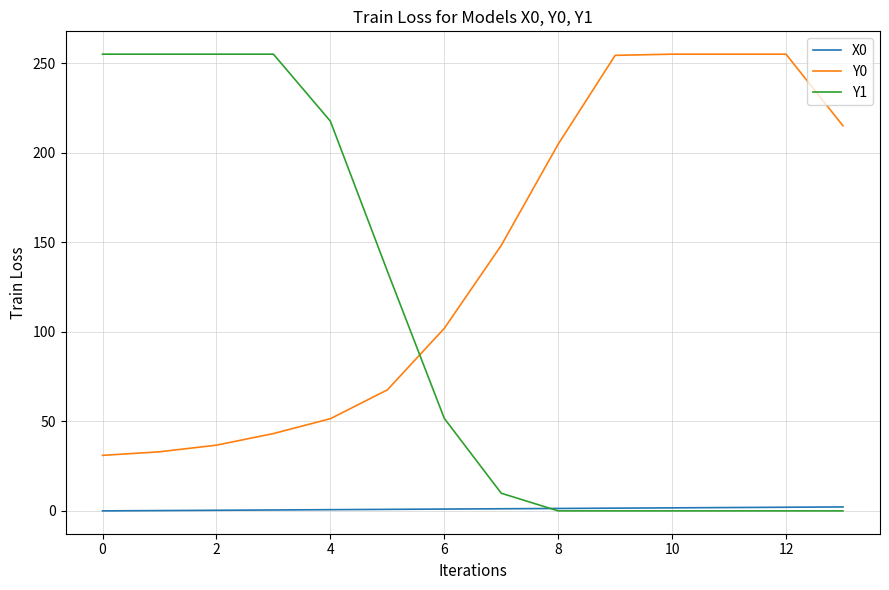

True or false: Y0 and Y1 intersect in this chart.

True